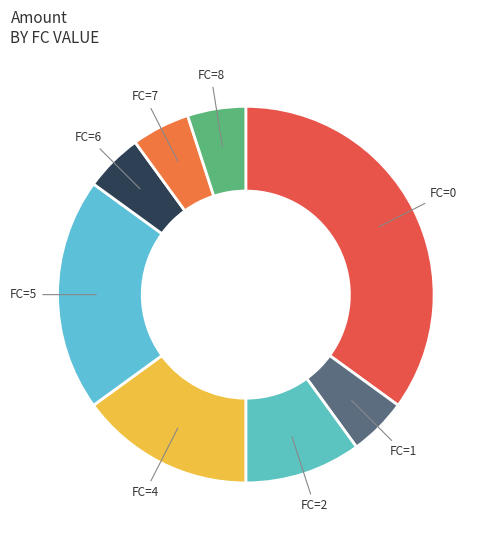

Is it true that FC=5 is 20% of the pie?

True